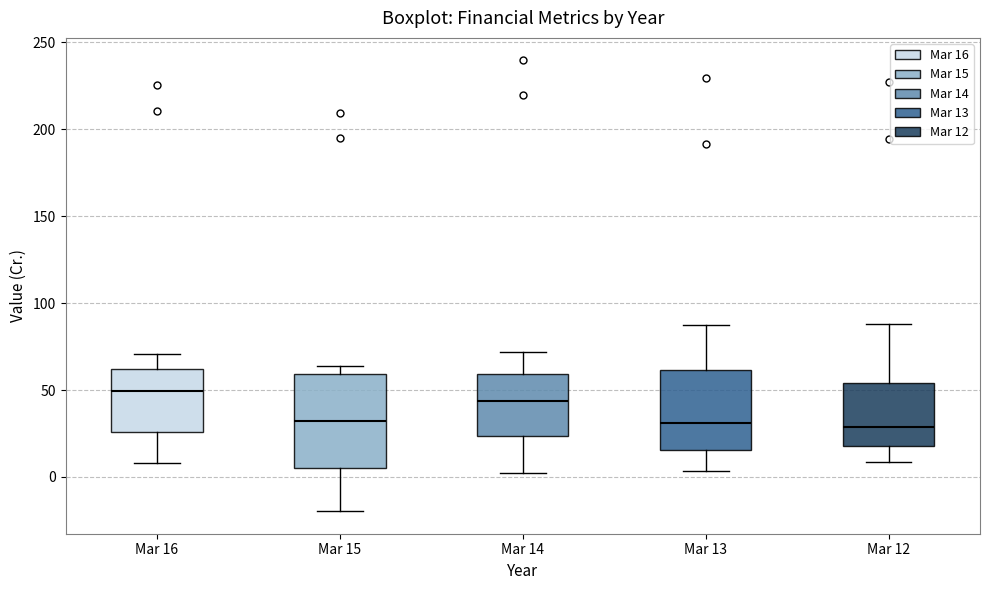

Where does the upper whisker of the box for Mar 14 end on the y-axis? The values are not printed on the chart, so give them approximately, as read against the axis.

70